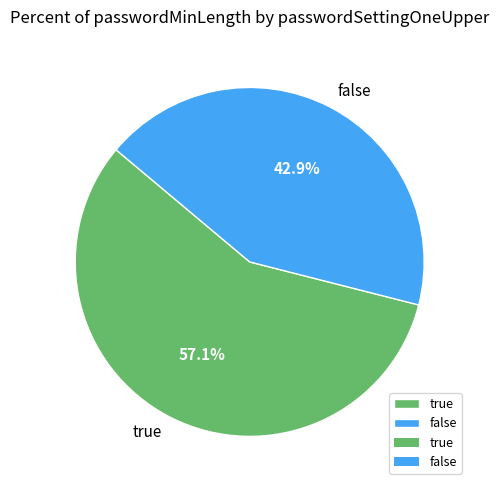

How many slices are in this pie chart?

2